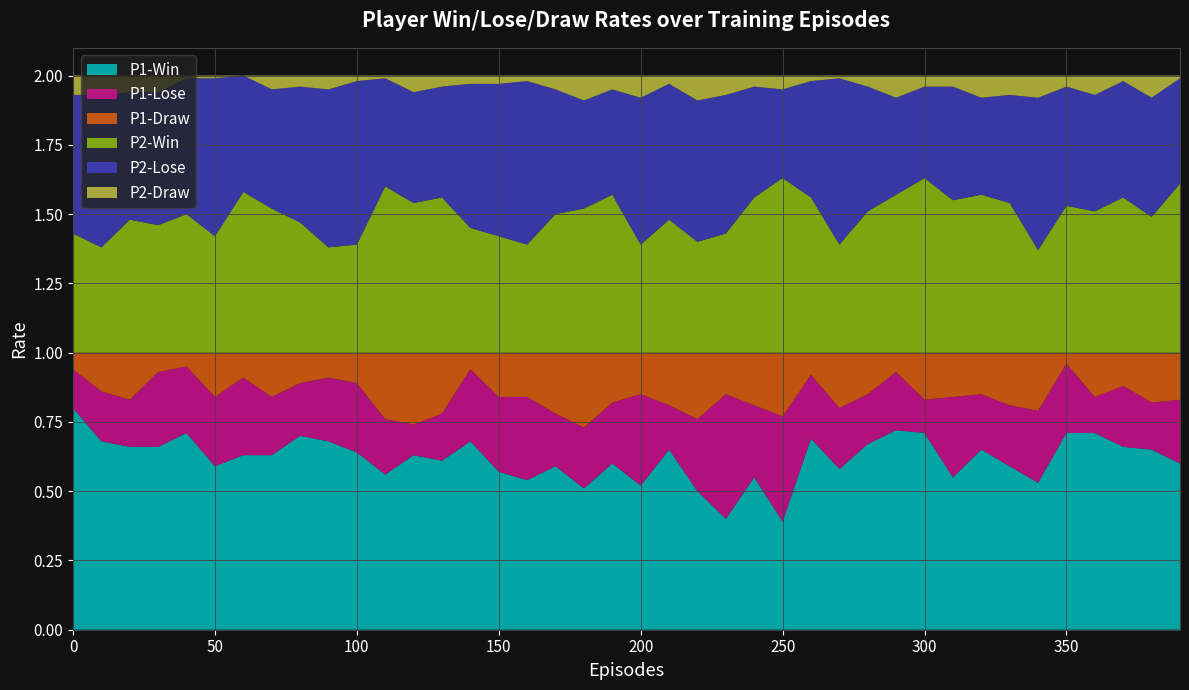

Reading left to right, transcribe all the data shown in this chart.

P1-Win: 0.8	0.7	0.7	0.7	0.7	0.6	0.6	0.6	0.7	0.7	0.6	0.6	0.6	0.6	0.7	0.6	0.5	0.6	0.5	0.6	0.5	0.7	0.5	0.4	0.6	0.4	0.7	0.6	0.7	0.7	0.7	0.6	0.7	0.6	0.5	0.7	0.7	0.7	0.7	0.6
P1-Lose: 0.1	0.2	0.2	0.3	0.2	0.2	0.3	0.2	0.2	0.2	0.2	0.2	0.1	0.2	0.3	0.3	0.3	0.2	0.2	0.2	0.3	0.2	0.3	0.5	0.3	0.4	0.2	0.2	0.2	0.2	0.1	0.3	0.2	0.2	0.3	0.2	0.1	0.2	0.2	0.2
P1-Draw: 0.1	0.1	0.2	0.1	0.1	0.2	0.1	0.2	0.1	0.1	0.1	0.2	0.3	0.2	0.1	0.2	0.2	0.2	0.3	0.2	0.1	0.2	0.2	0.1	0.2	0.2	0.1	0.2	0.1	0.1	0.2	0.2	0.1	0.2	0.2	0.0	0.2	0.1	0.2	0.2
P2-Win: 0.4	0.4	0.5	0.5	0.5	0.4	0.6	0.5	0.5	0.4	0.4	0.6	0.5	0.6	0.5	0.4	0.4	0.5	0.5	0.6	0.4	0.5	0.4	0.4	0.6	0.6	0.6	0.4	0.5	0.6	0.6	0.6	0.6	0.5	0.4	0.5	0.5	0.6	0.5	0.6
P2-Lose: 0.5	0.6	0.5	0.5	0.5	0.6	0.4	0.4	0.5	0.6	0.6	0.4	0.4	0.4	0.5	0.6	0.6	0.5	0.4	0.4	0.5	0.5	0.5	0.5	0.4	0.3	0.4	0.6	0.5	0.3	0.3	0.4	0.3	0.4	0.6	0.4	0.4	0.4	0.4	0.4
P2-Draw: 0.1	0.1	0.1	0.1	0.0	0.0	0.0	0.1	0.0	0.1	0.0	0.0	0.1	0.0	0.0	0.0	0.0	0.1	0.1	0.1	0.1	0.0	0.1	0.1	0.0	0.1	0.0	0.0	0.0	0.1	0.0	0.0	0.1	0.1	0.1	0.0	0.1	0.0	0.1	0.0